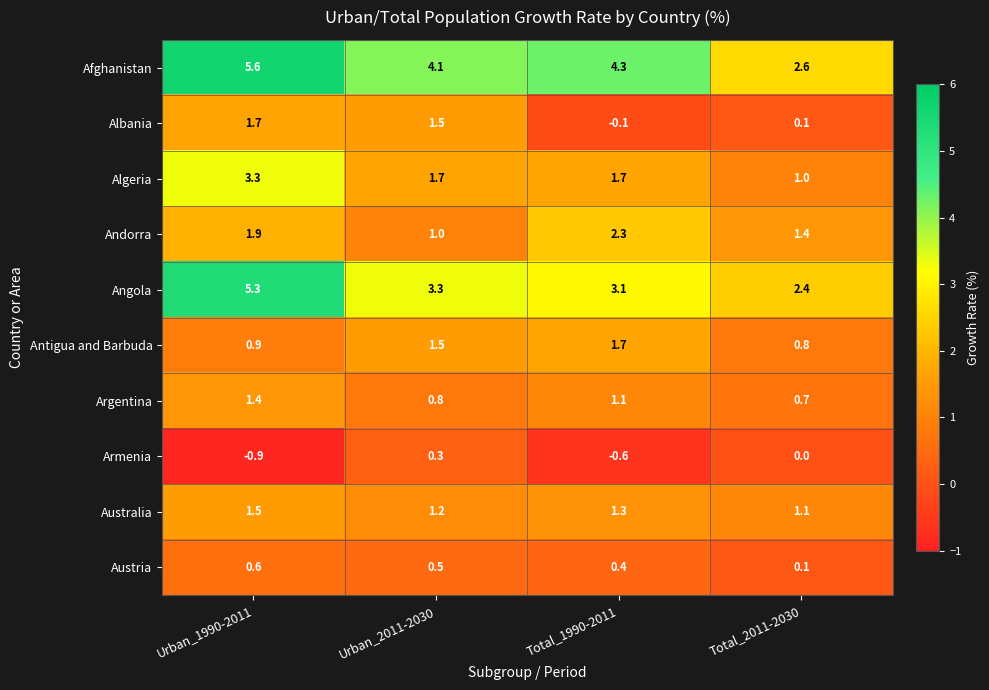

True or false: Afghanistan has a value of 5.6 at Urban_1990-2011.

True